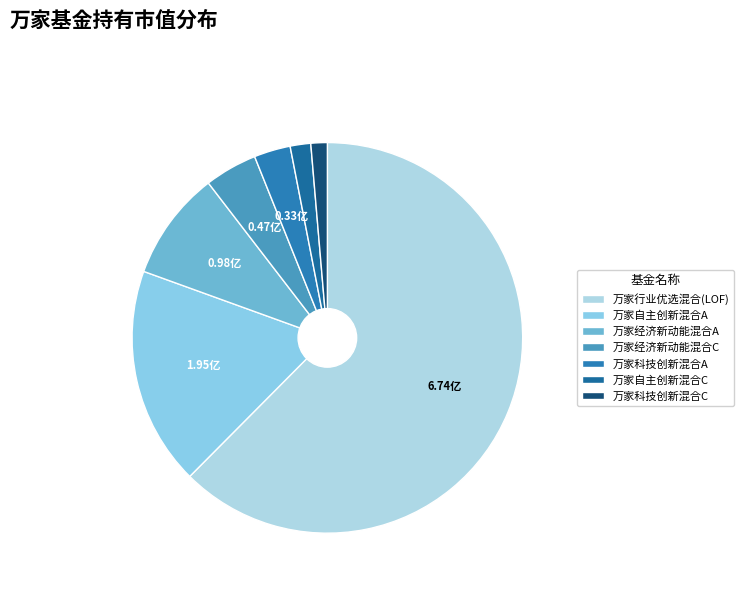

Count the number of slices in the pie.

7